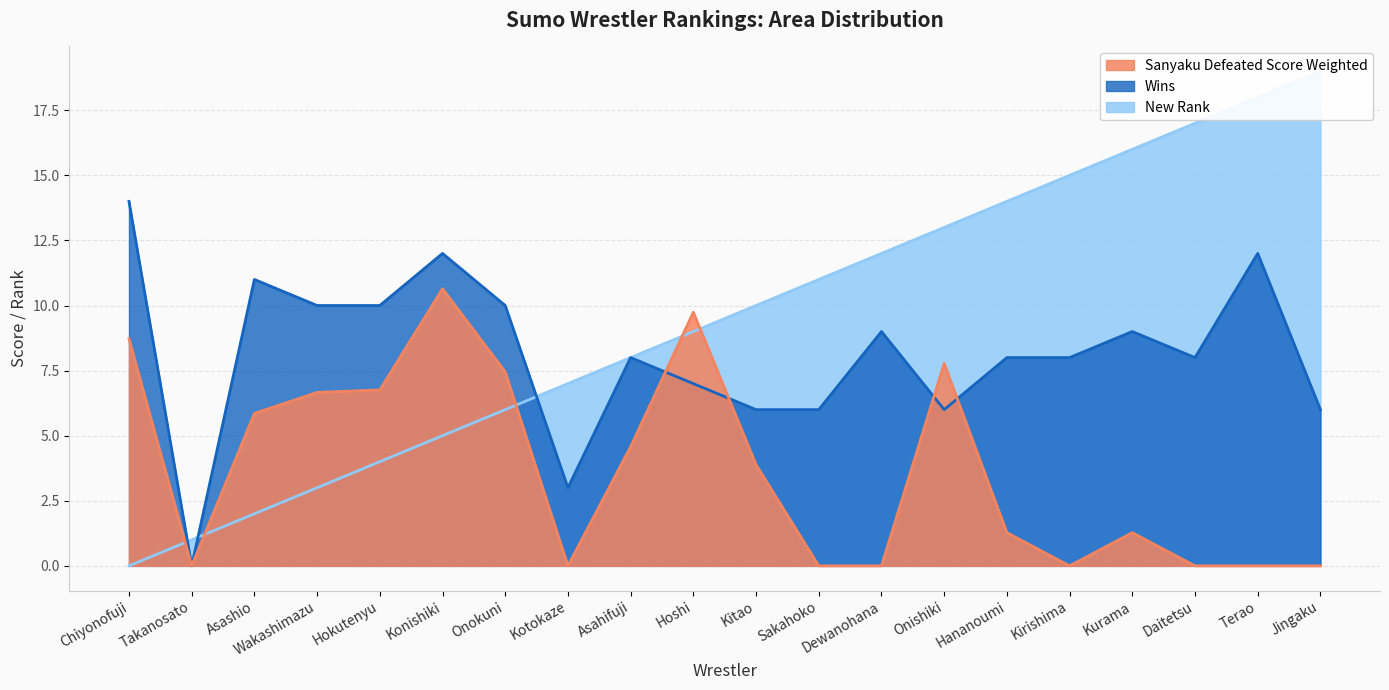

What is the highest value of the Wins series?

14.0